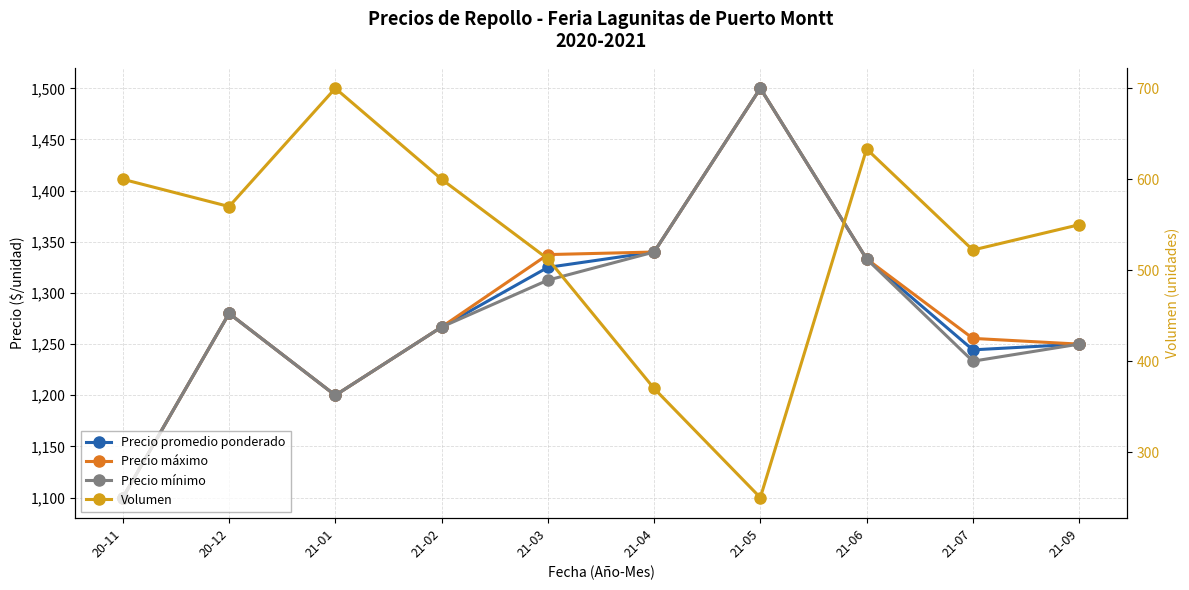

Is it true that Precio promedio ponderado equals 1927.0 at 20-11?

False